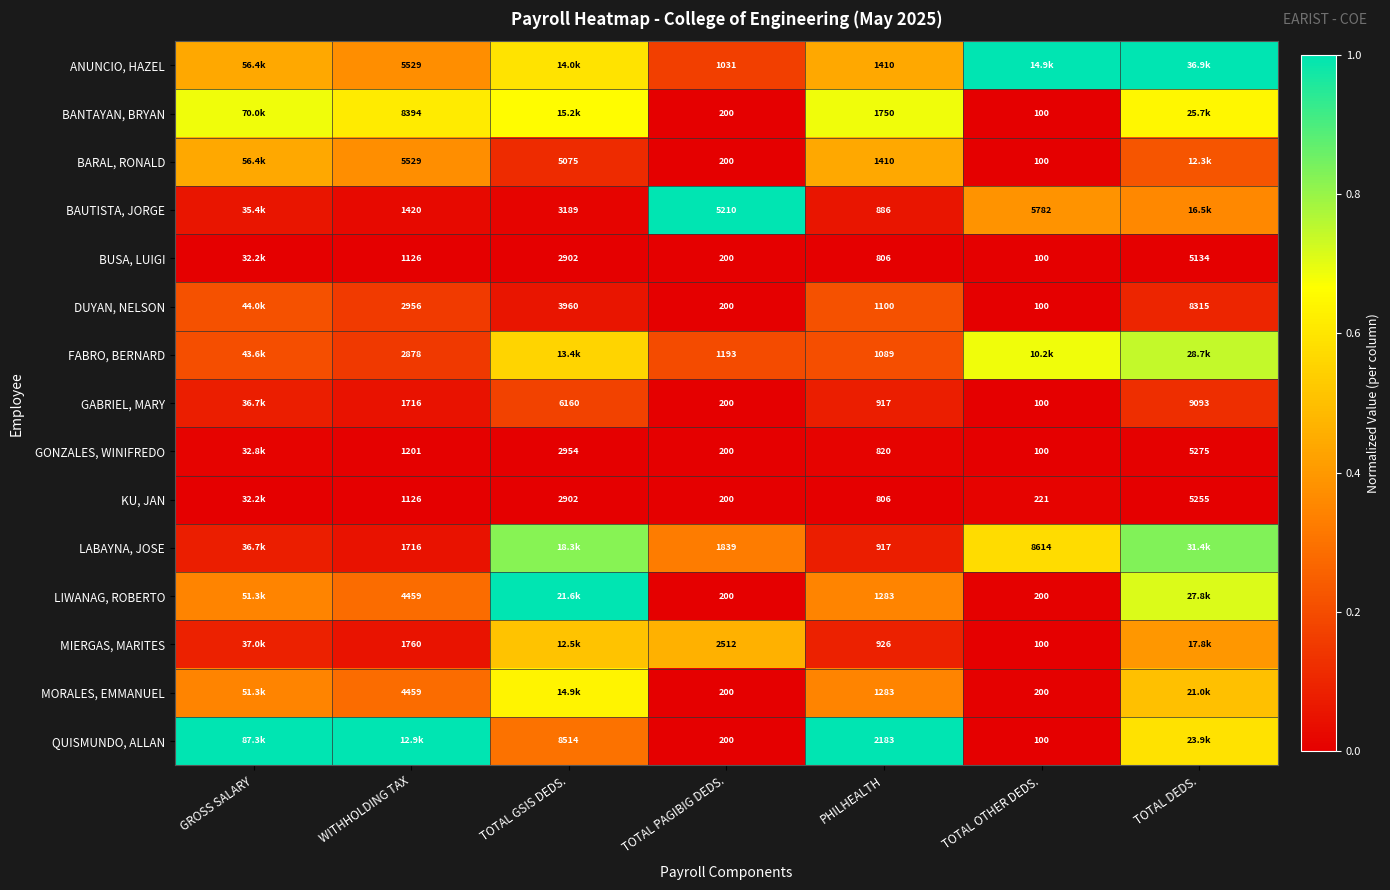

Between PHILHEALTH and TOTAL DEDS., which is larger?

TOTAL DEDS.